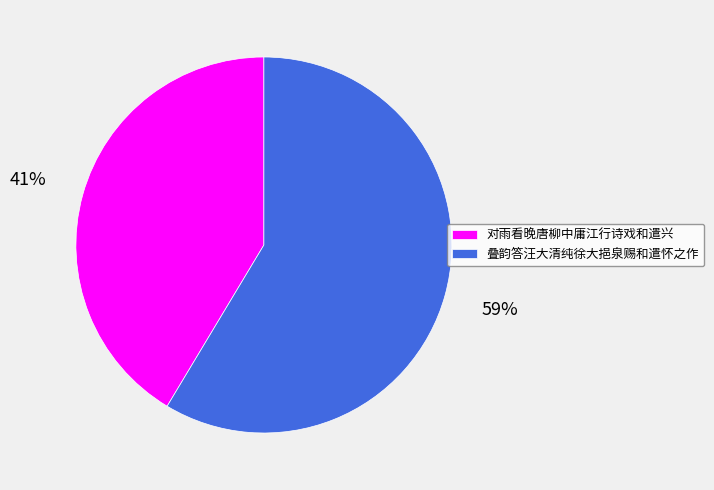

How many slices are in this pie chart?

2